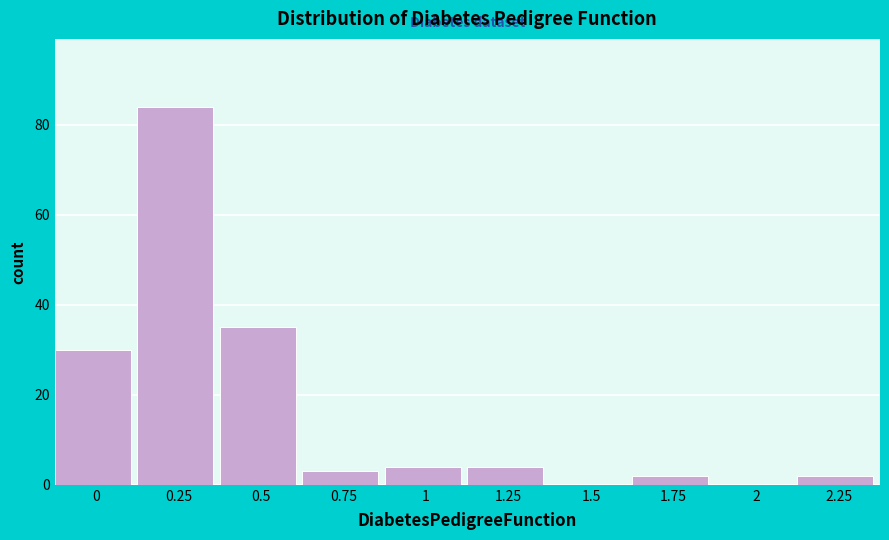

Reading left to right, what are all the values shown in this chart?

0=30	0.25=84	0.5=35	0.75=3	1=4	1.25=4	1.5=0	1.75=2	2=0	2.25=2